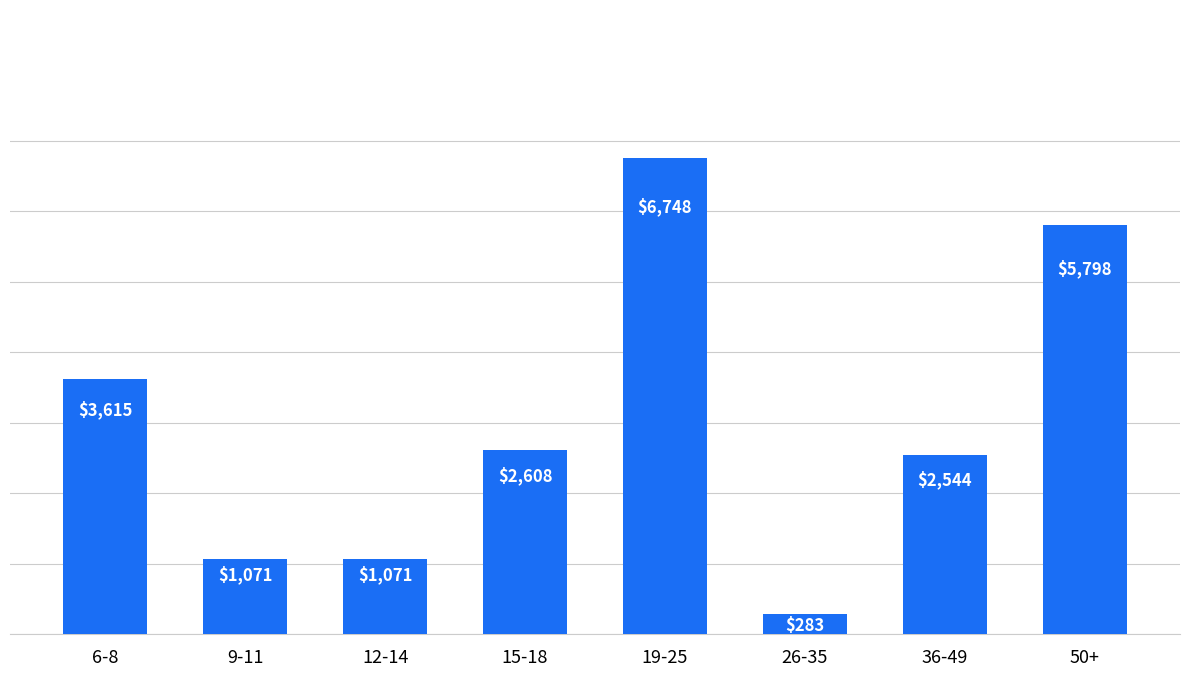

Which label corresponds to the smallest value in the chart?

26-35